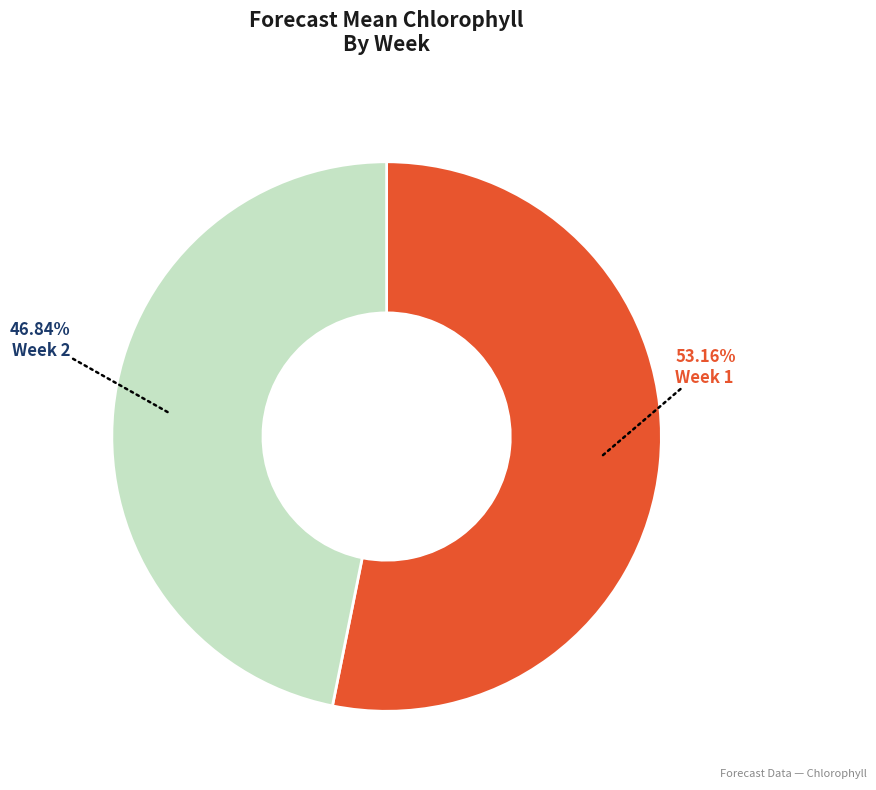

Is there any slice that represents more than half of the pie?

Yes